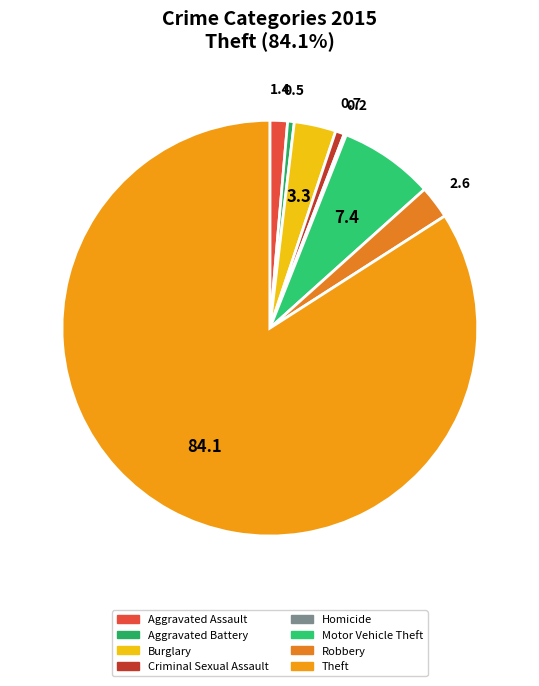

Rank the categories by value from highest to lowest.

Theft, Motor Vehicle Theft, Burglary, Robbery, Aggravated Assault, Criminal Sexual Assault, Aggravated Battery, Homicide